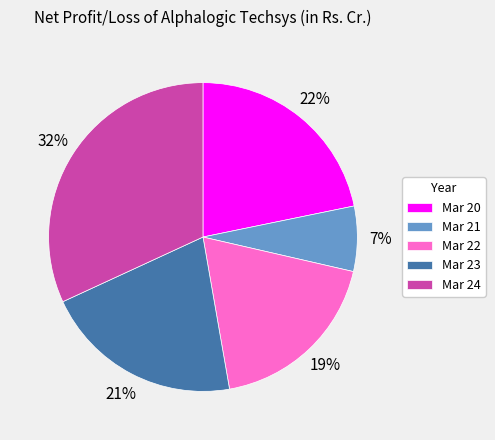

Which has a higher value, Mar 21 or Mar 22?

Mar 22